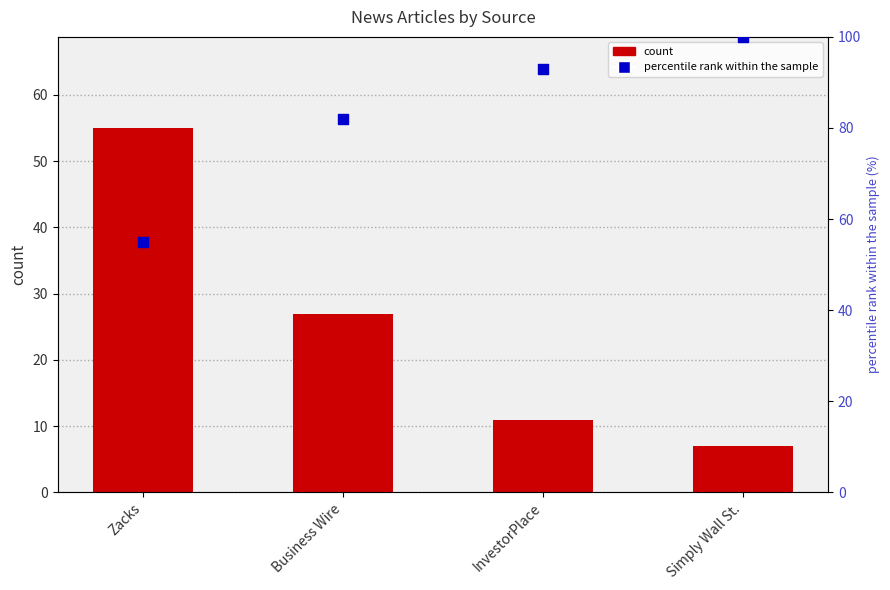

What is the total value across all series at Simply Wall St.?

107.0